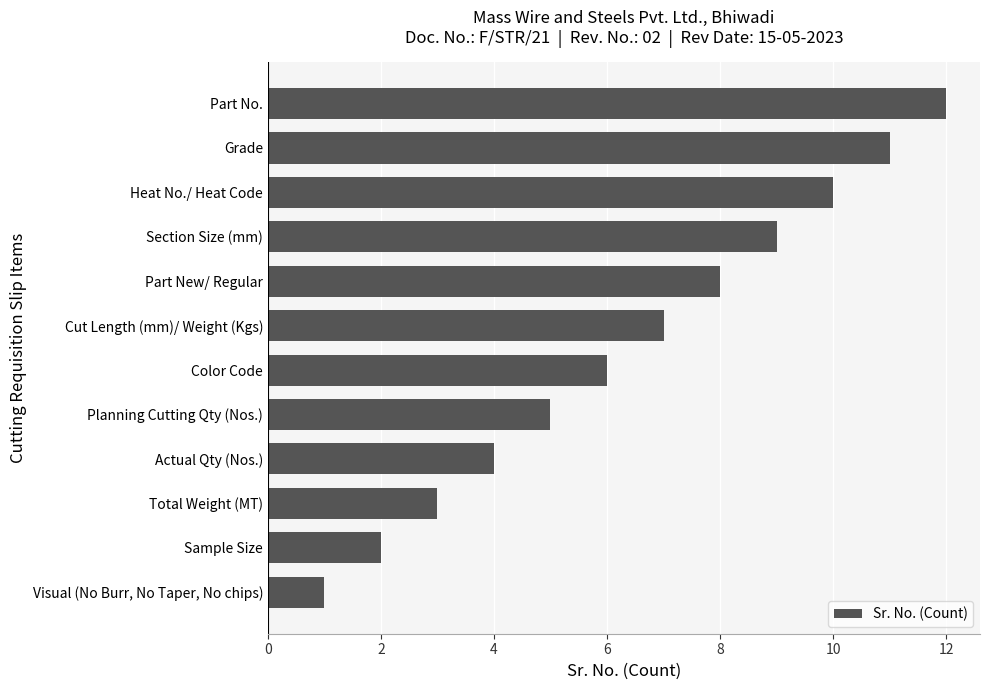

Reading top to bottom, what are all the values shown in this chart?

Part No.=12	Grade=11	Heat No./ Heat Code=10	Section Size (mm)=9	Part New/ Regular=8	Cut Length (mm)/ Weight (Kgs)=7	Color Code=6	Planning Cutting Qty (Nos.)=5	Actual Qty (Nos.)=4	Total Weight (MT)=3	Sample Size=2	Visual (No Burr, No Taper, No chips)=1